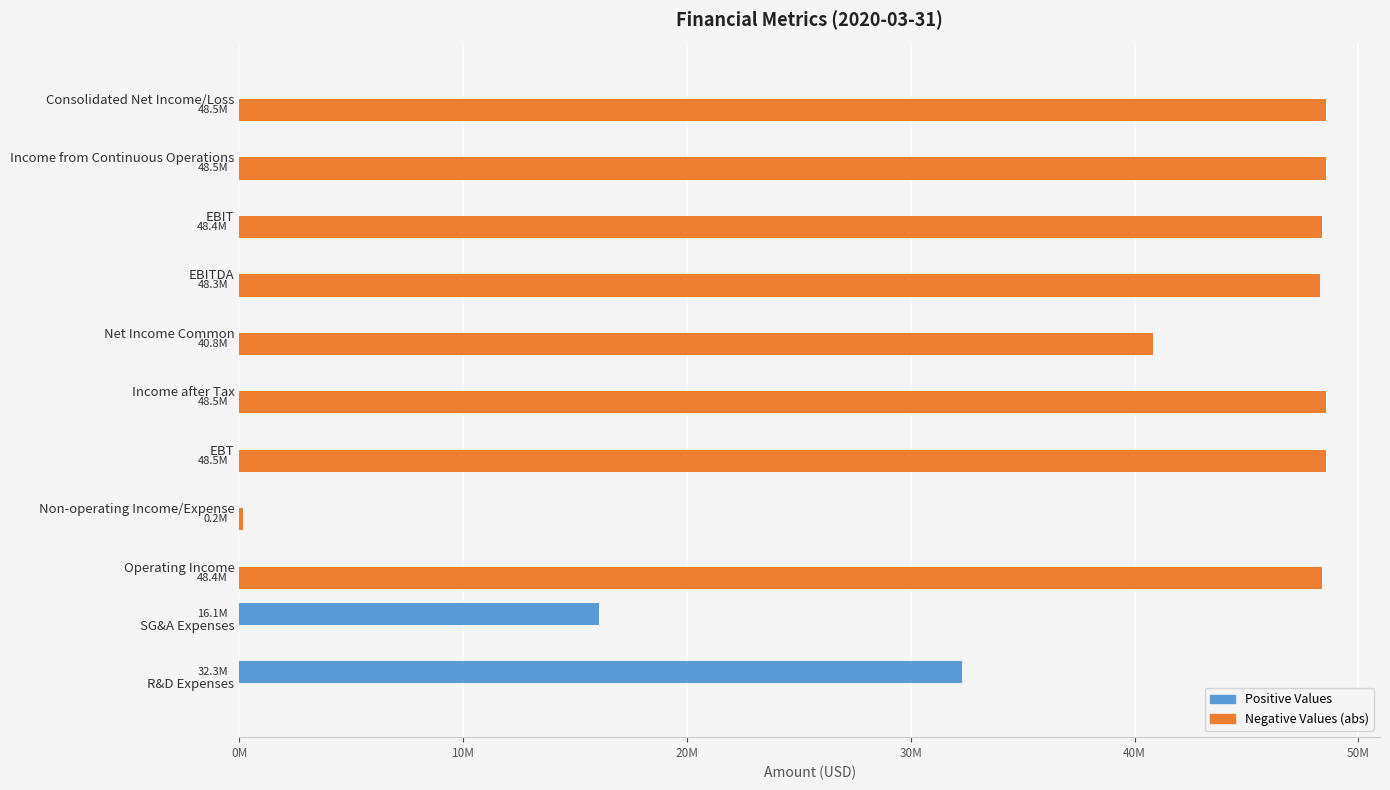

What are all the series names shown in the legend?

Positive Values, Negative Values (abs)